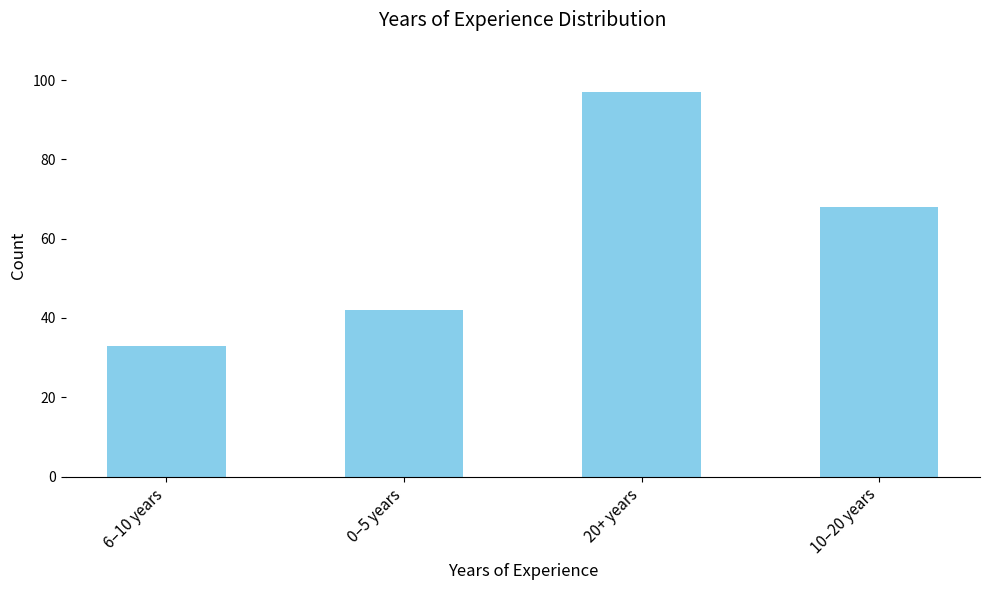

What is the value of the 1st bar from the left?

33